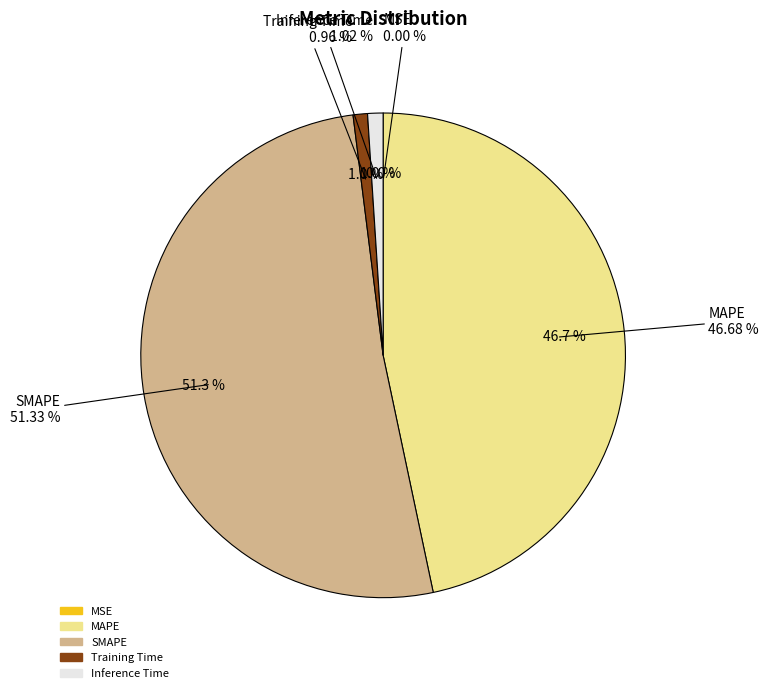

Rank the categories by value from lowest to highest.

MSE, Training Time, Inference Time, MAPE, SMAPE